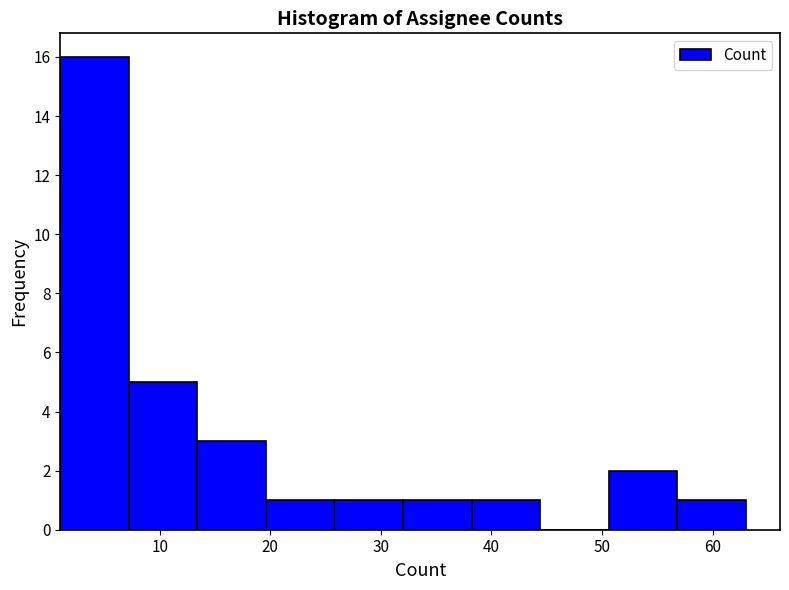

What is the height of the bar covering 50.6 to 56.8 on the x-axis? Neither the bar edges nor the heights are printed on the chart, so give them approximately, as read against the axes.

2